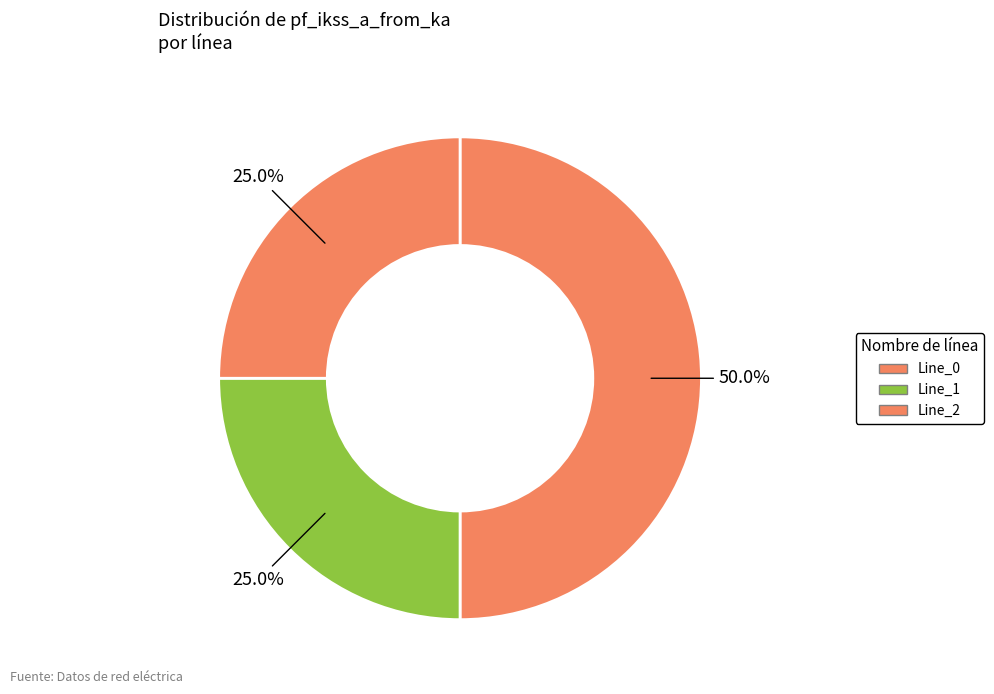

To the nearest percent, what portion does Line_1 represent?

25%